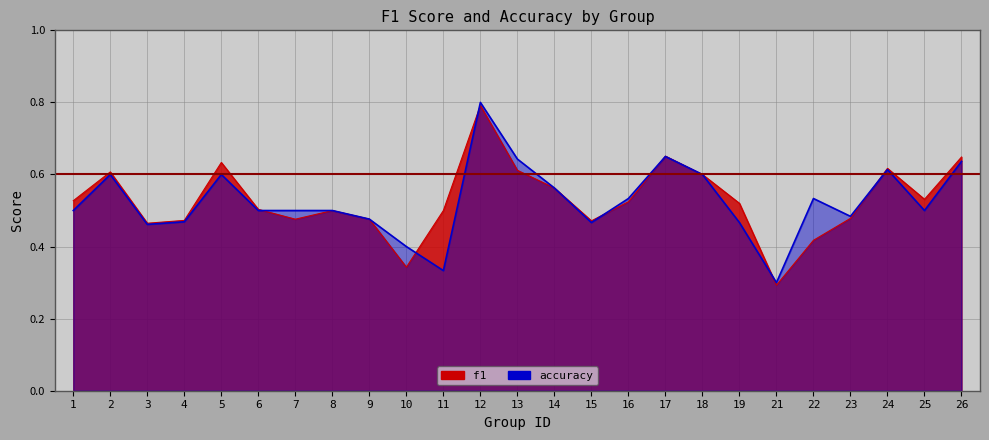

True or false: accuracy has a value of 0.5 at 7.

True